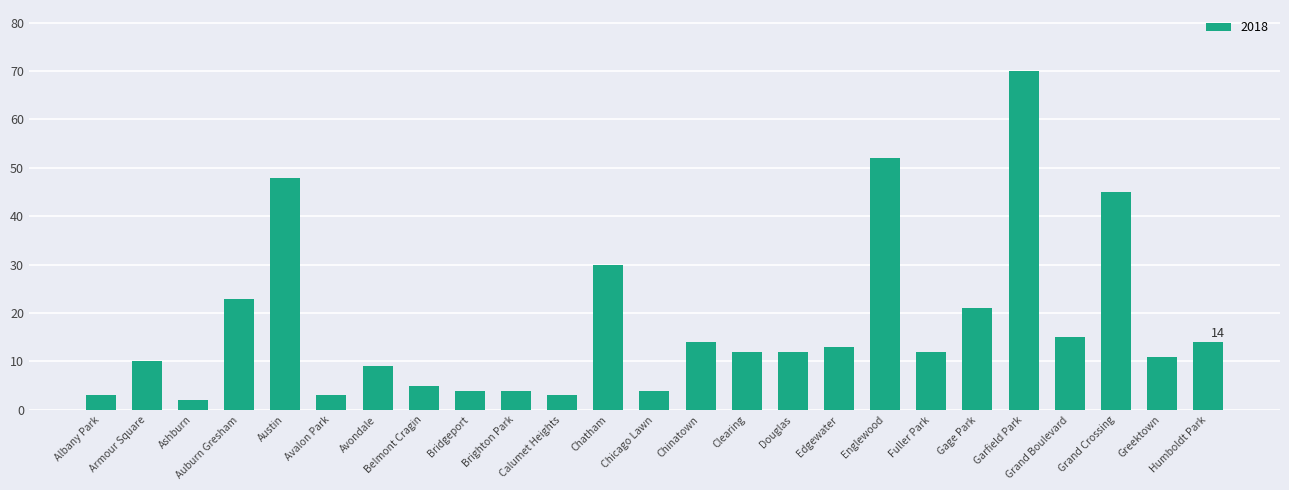

What is the greatest value displayed?

70